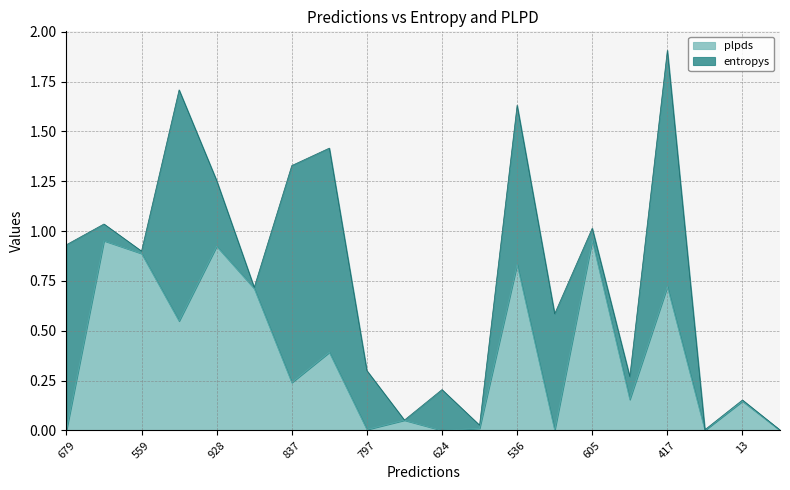

What is the sum of the values at 13 and 559?

1.0